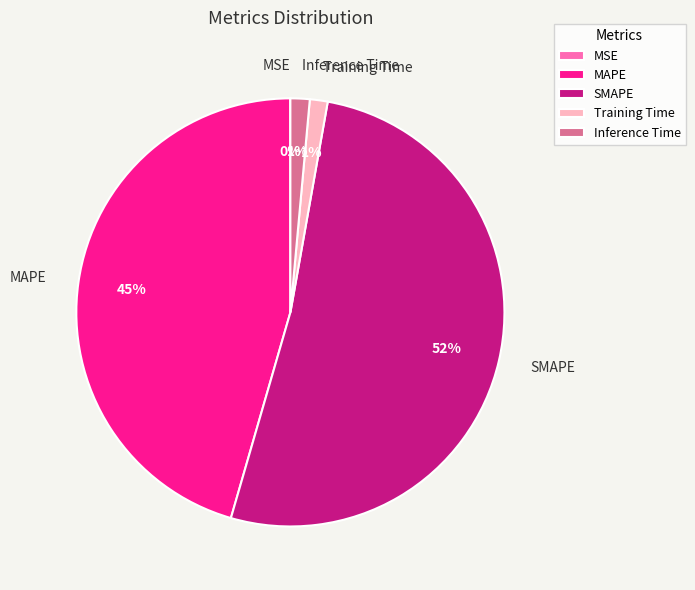

Which slice is the largest?

SMAPE